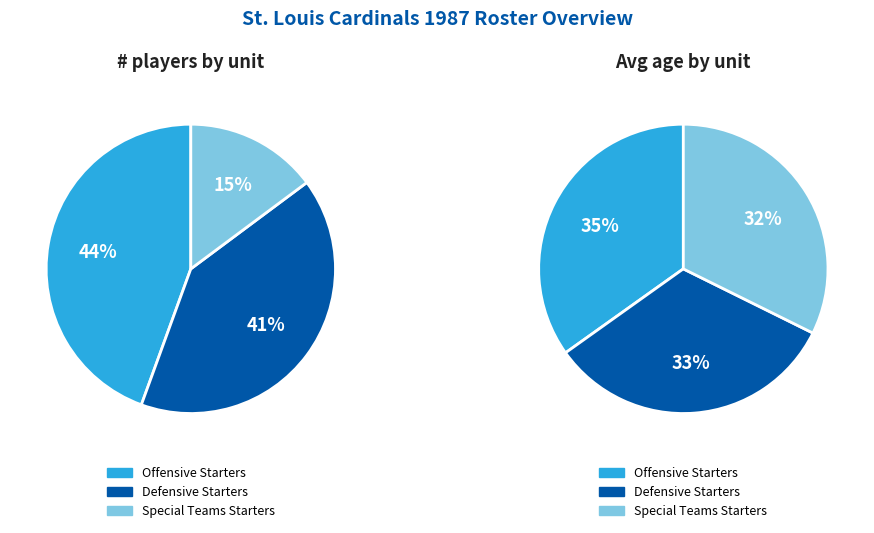

What portion of the pie excludes Offensive Starters?

55.6%